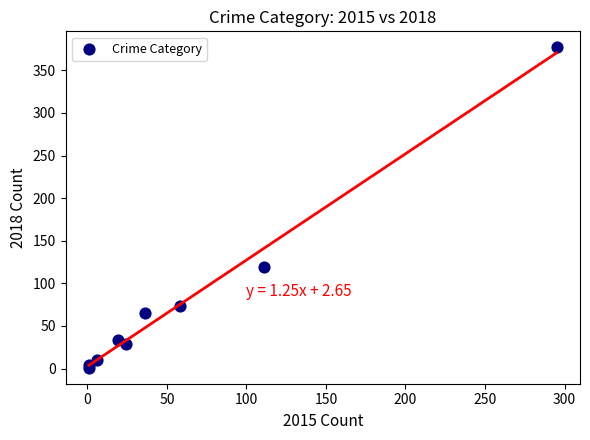

What Y value in the scatter plot is closest to 189?

119